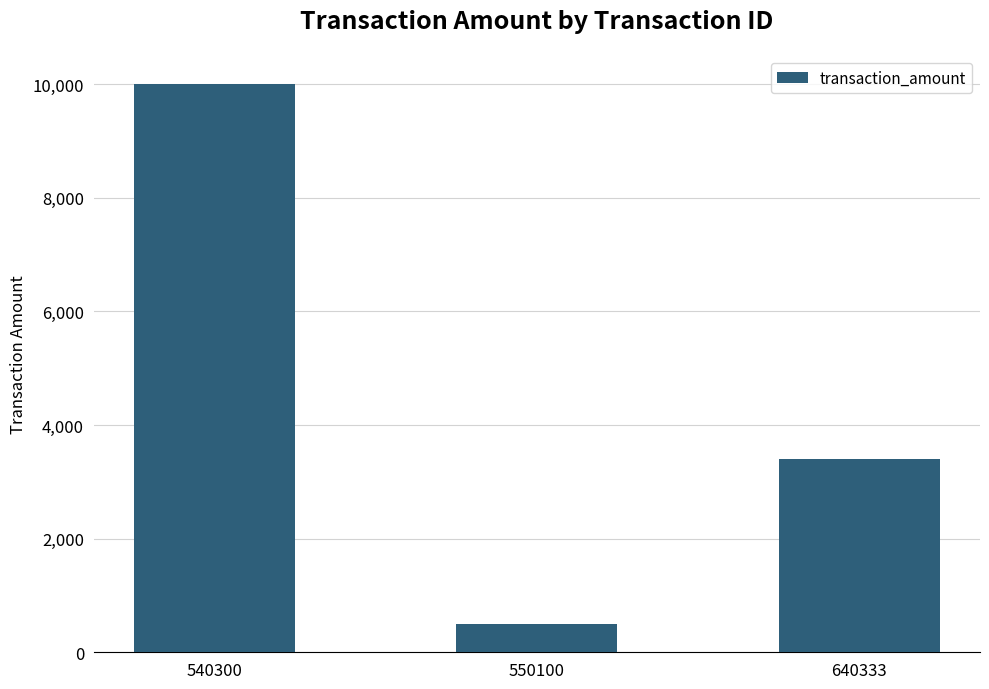

Count the number of values greater than 3400.

2